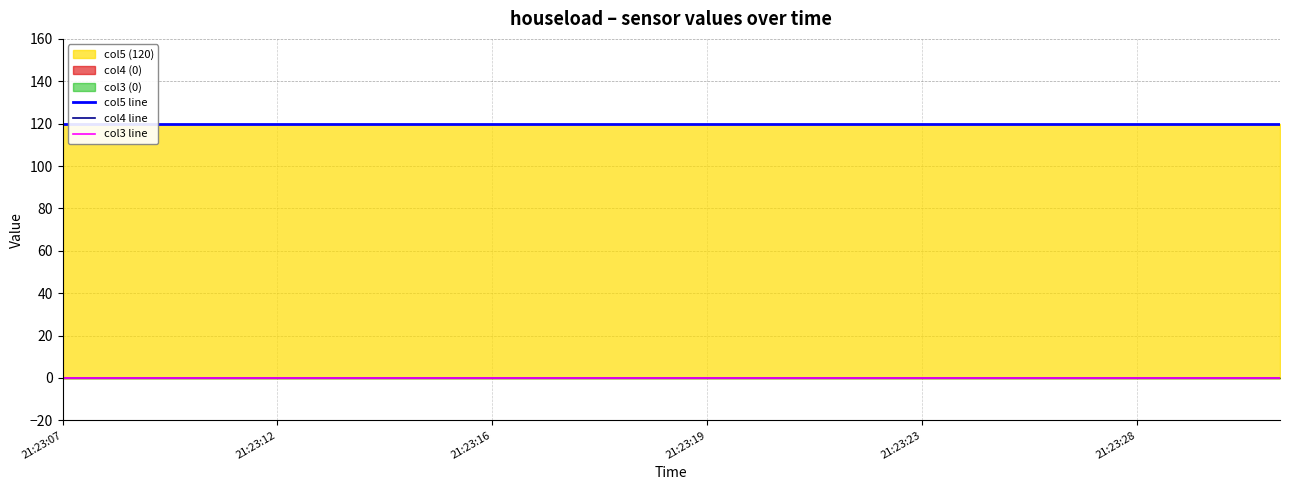

Is it true that col3 line equals 0 at 17?

True